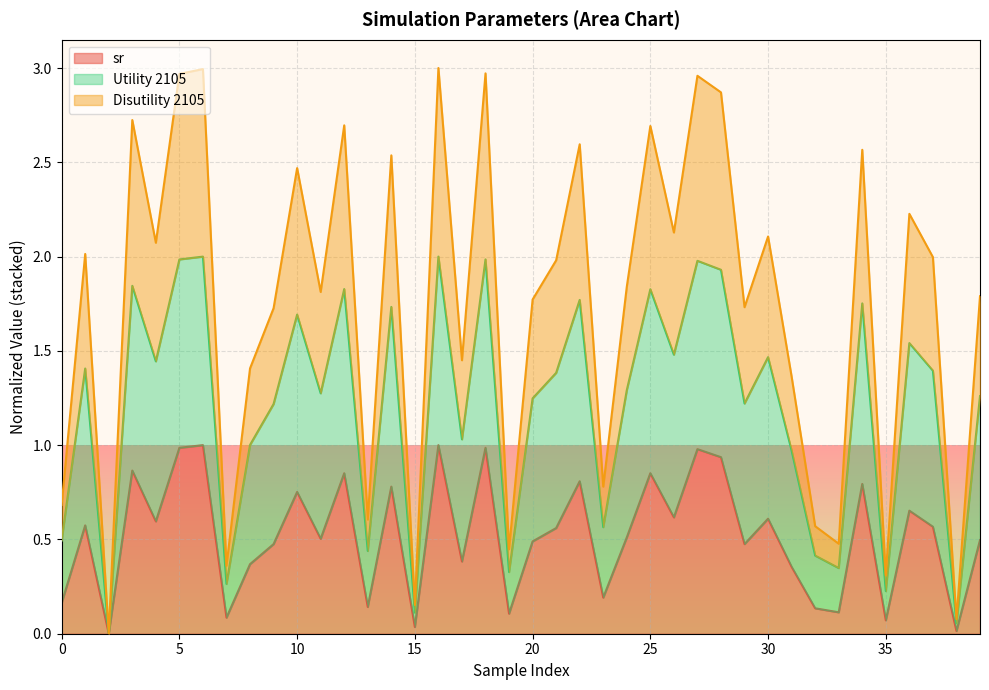

What are all the series names shown in the legend?

sr, Utility 2105, Disutility 2105